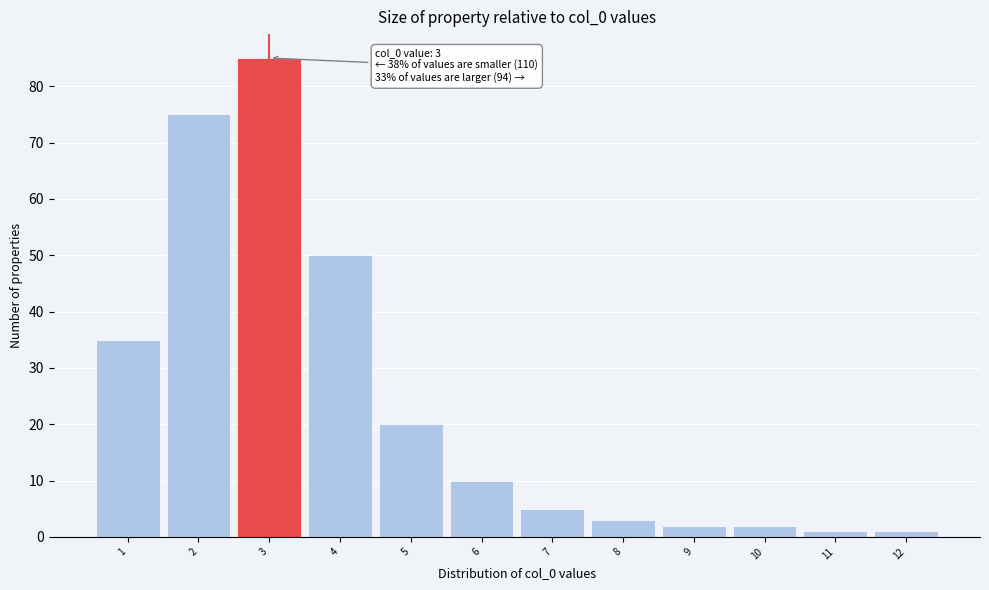

Over which range of the x-axis is the bar tallest?

2.5 to 3.5